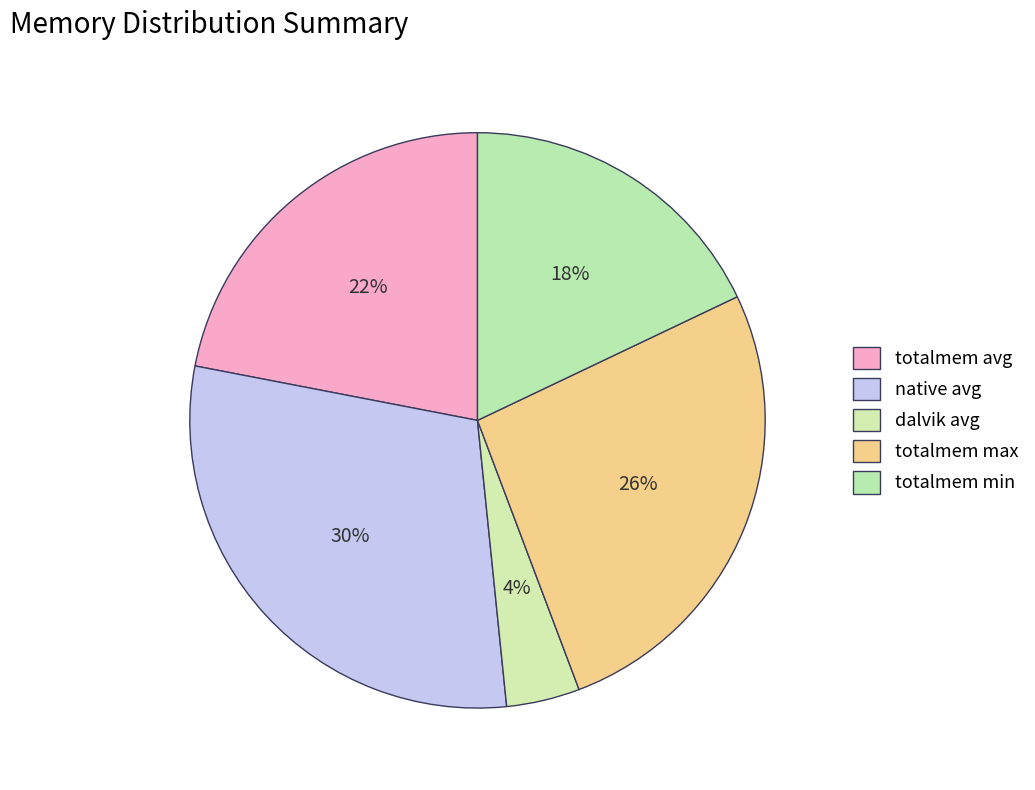

What percentage is the totalmem avg slice, to the nearest percent?

22%